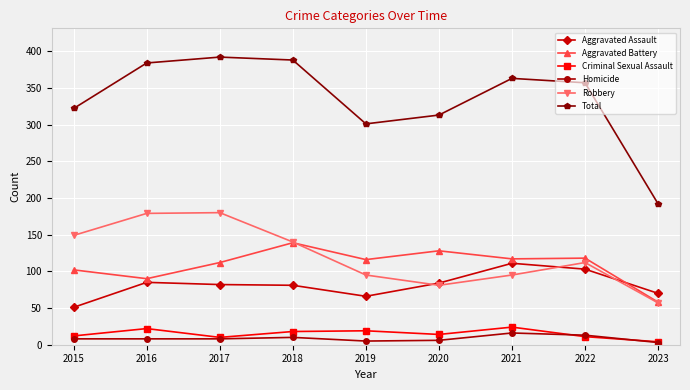

True or false: Robbery and Criminal Sexual Assault intersect in this chart.

False